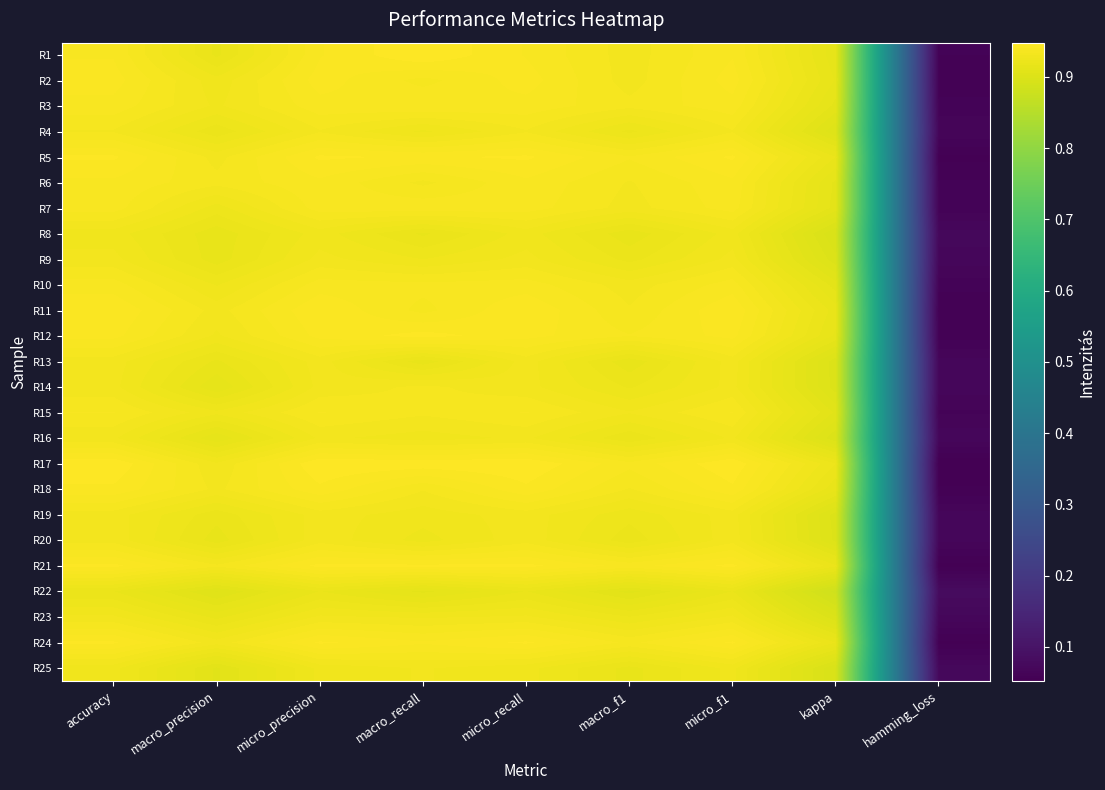

Rank the series by their maximum value, from highest to lowest.

R1, R17, R12, R21, R5, R24, R11, R18, R2, R3, R6, R7, R10, R15, R14, R4, R20, R13, R19, R9, R16, R23, R25, R8, R22